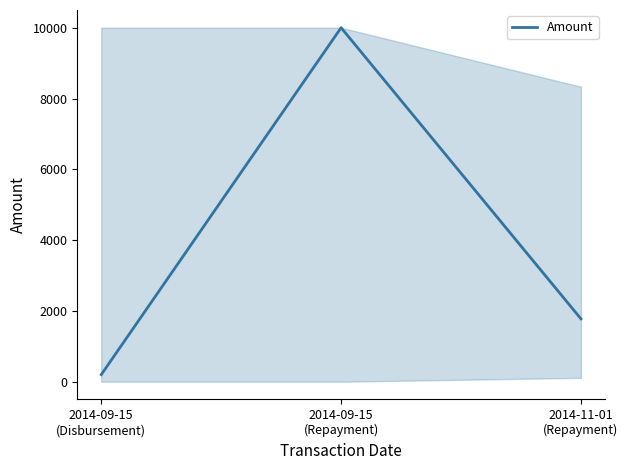

What is the approximate value at 2014-11-01
(Repayment), to the nearest 10?

1780